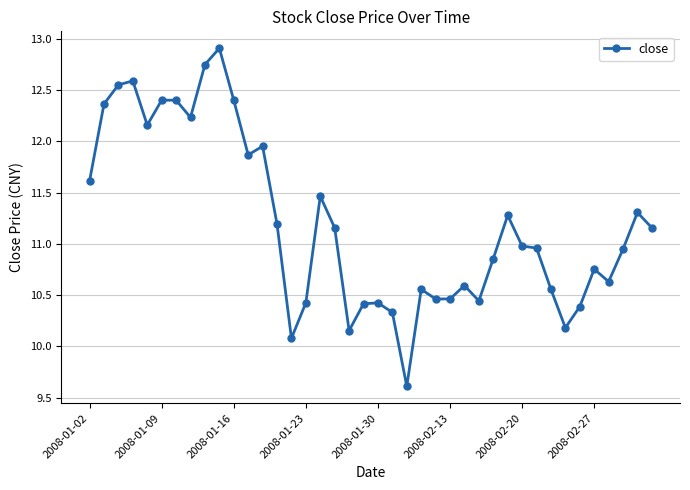

What is the sum of all values?

448.0